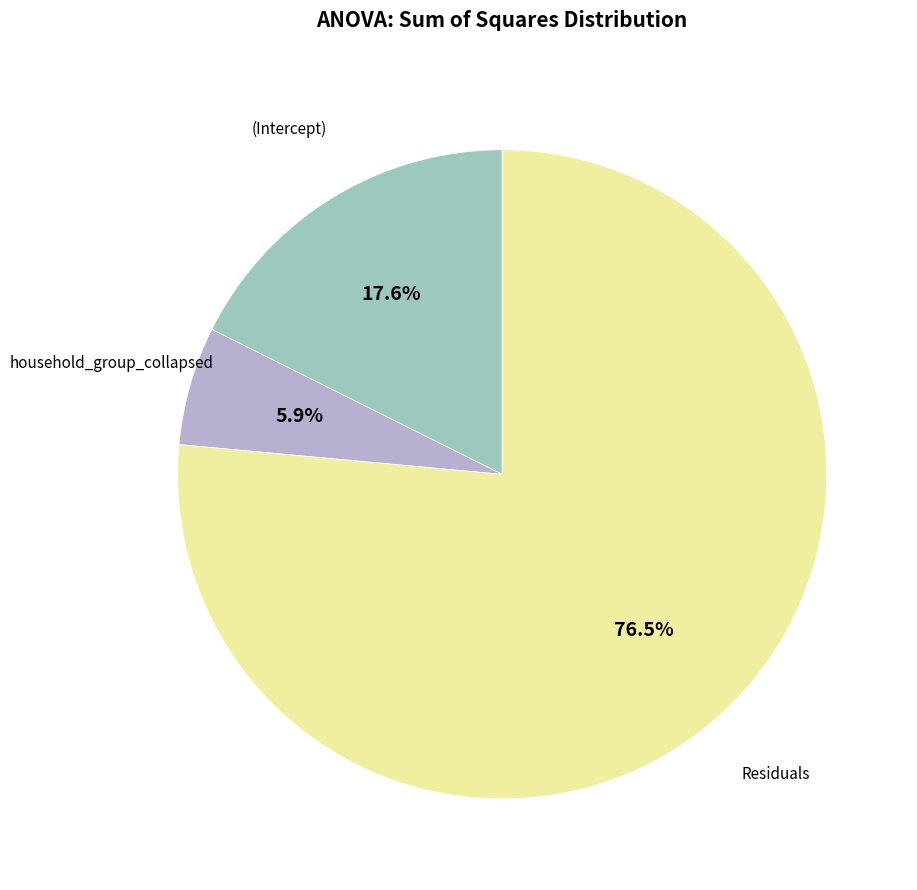

Is there a majority slice in this chart?

Yes